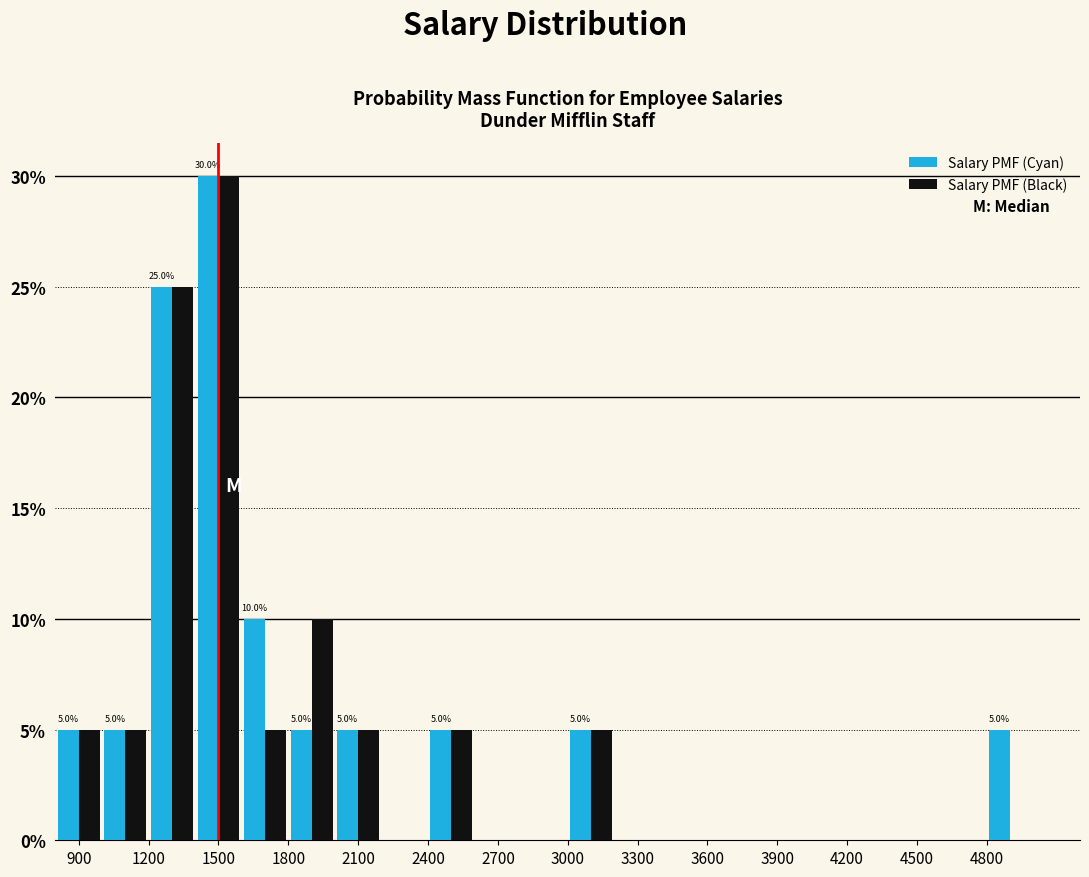

In the Salary PMF (Cyan) series, which range on the x-axis has the tallest bar?

1400 to 1600